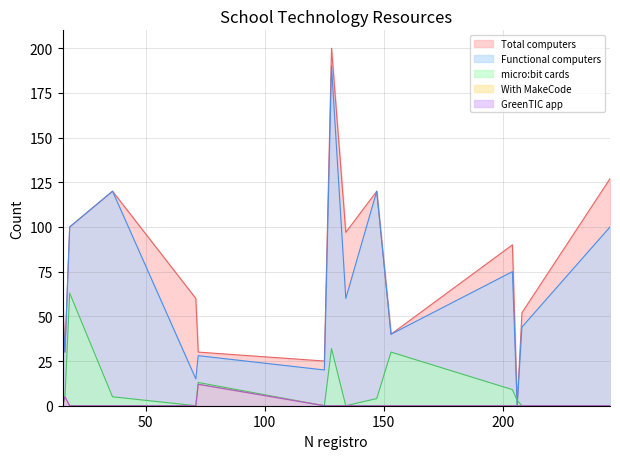

What are all the series names shown in the legend?

Total computers, Functional computers, micro:bit cards, With MakeCode, GreenTIC app